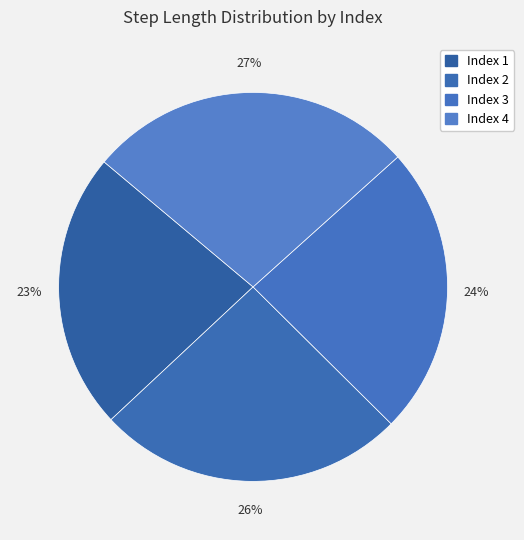

How many segments does this pie chart have?

4